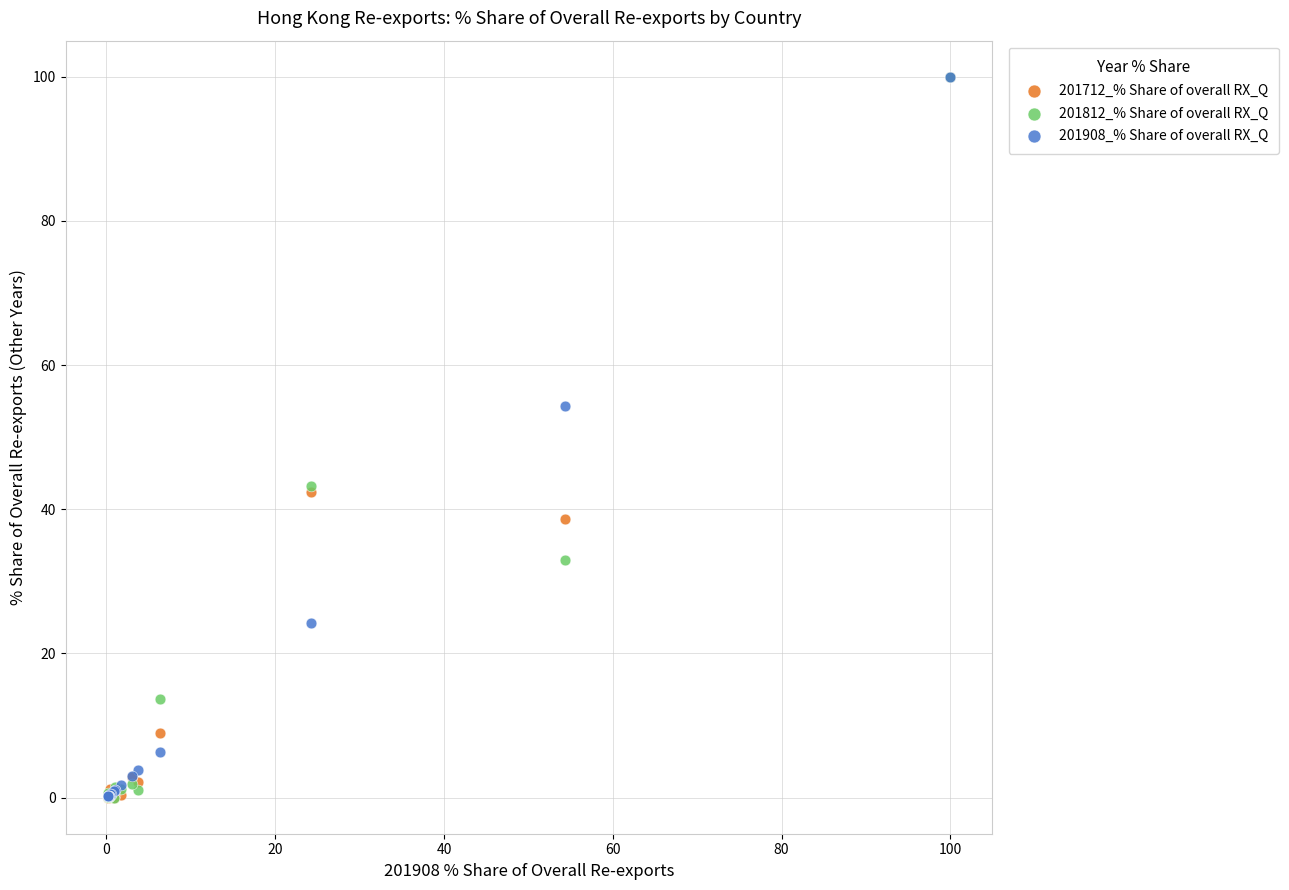

Across all series, what Y value is closest to 50?

54.4